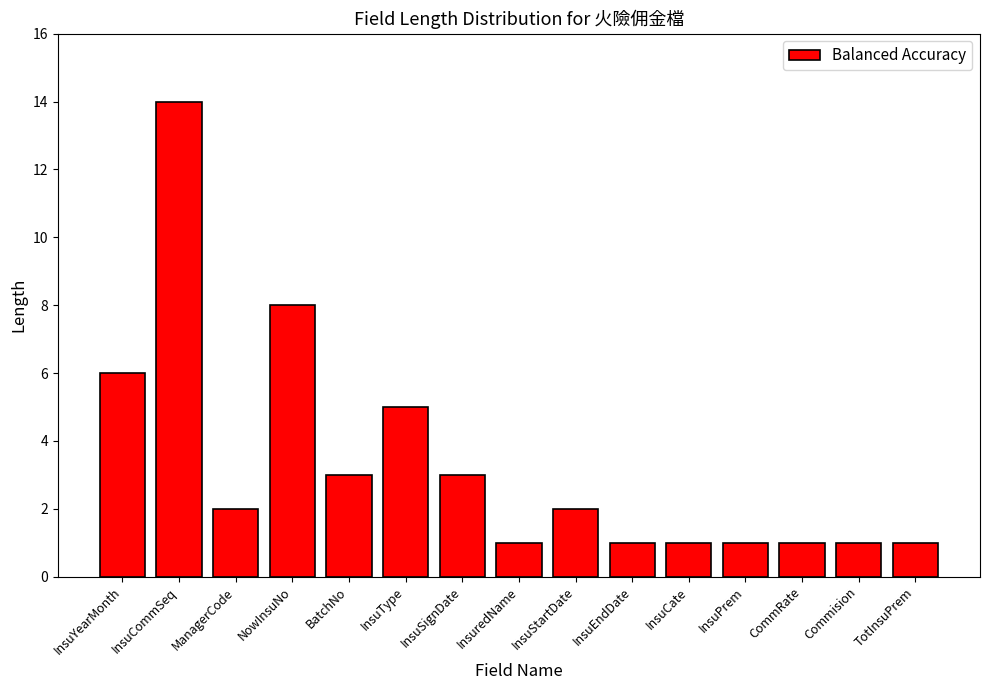

What is the sum of all values?

50